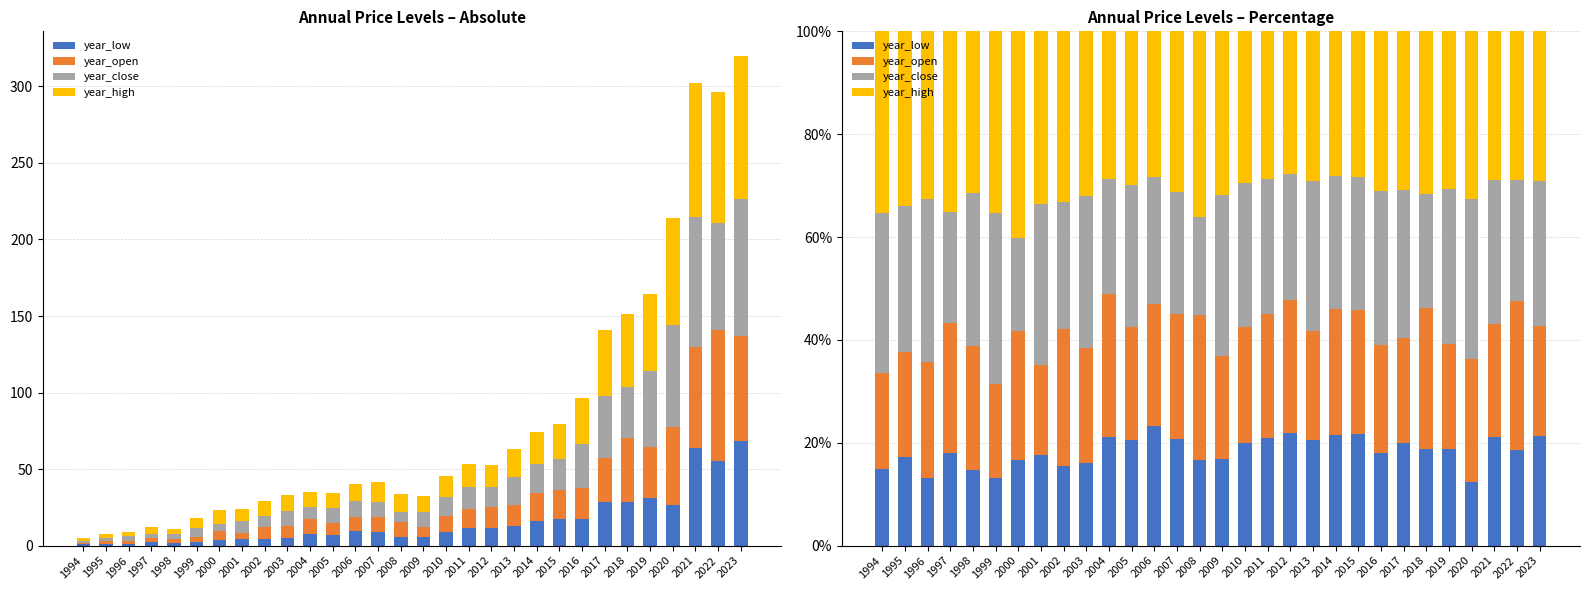

What is the sum of all year_close values?

809.3